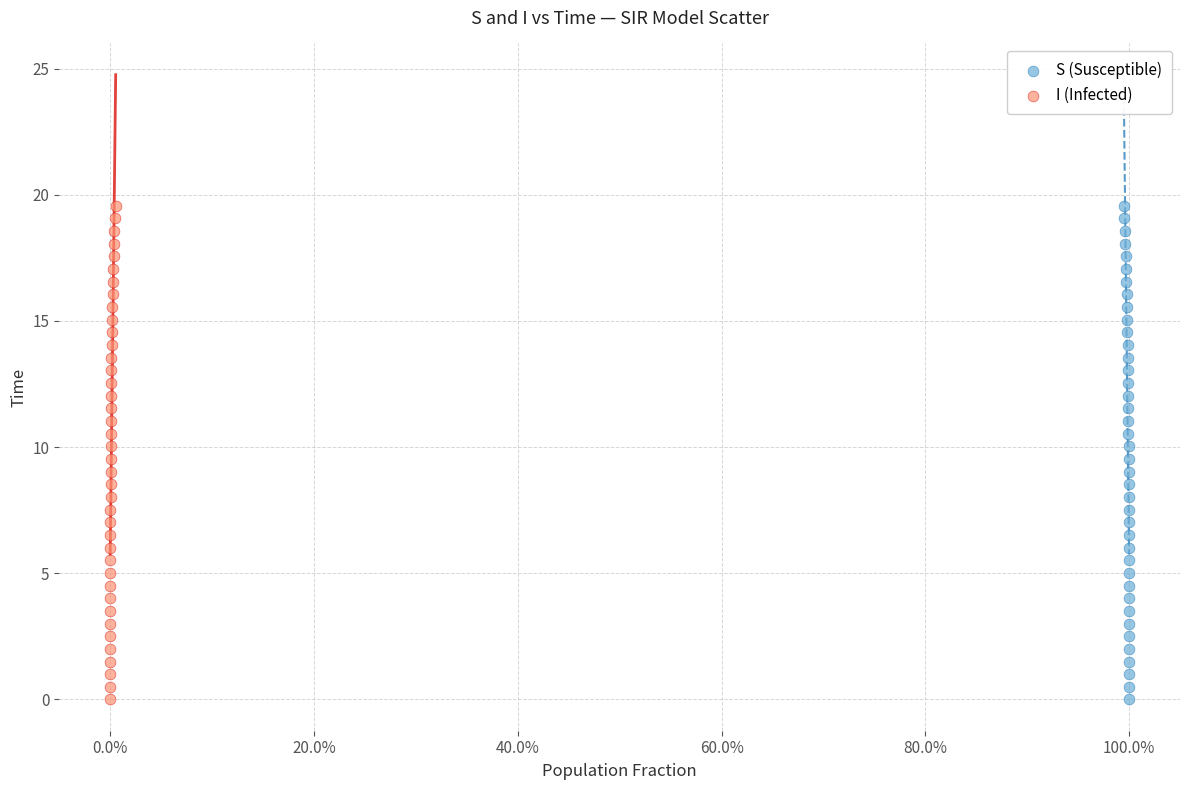

What are all the series names shown in the legend?

S (Susceptible), I (Infected)